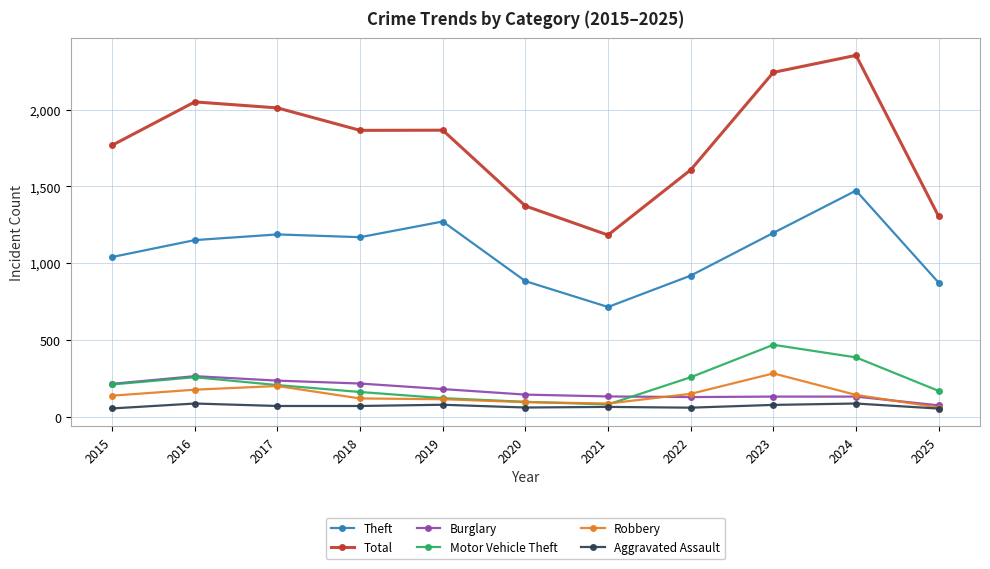

Which series has the widest spread of values?

Total